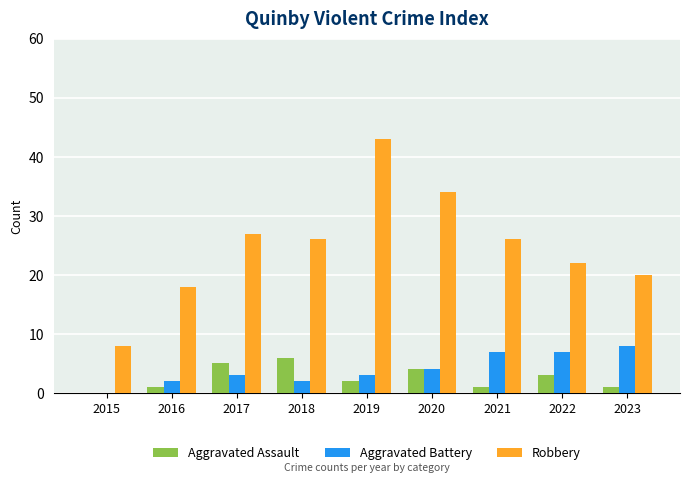

Which series has the largest range (max minus min)?

Robbery